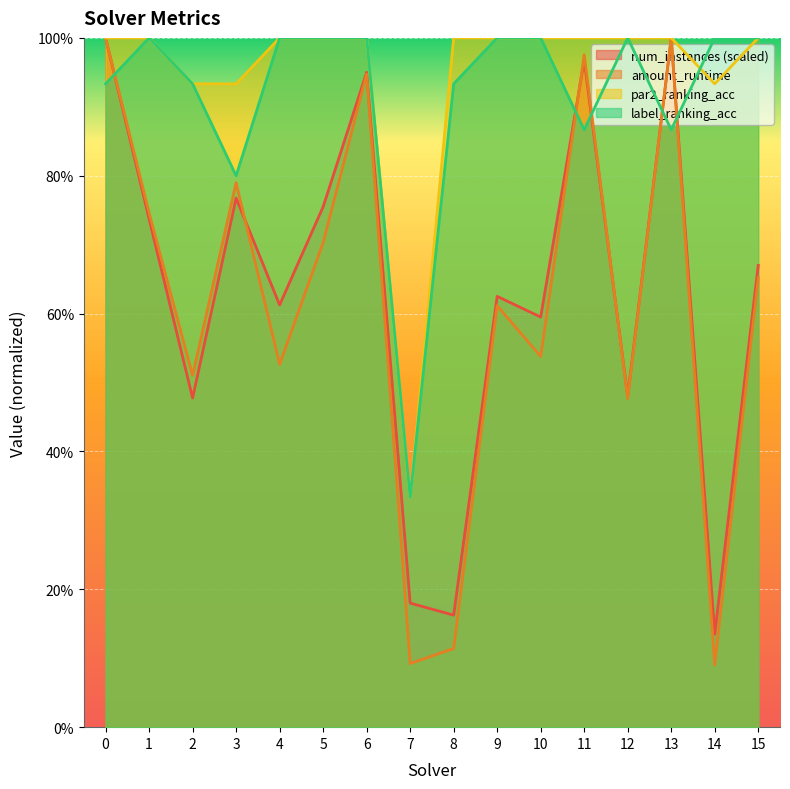

Between 5 and 10, which series saw the biggest shift?

amount_runtime